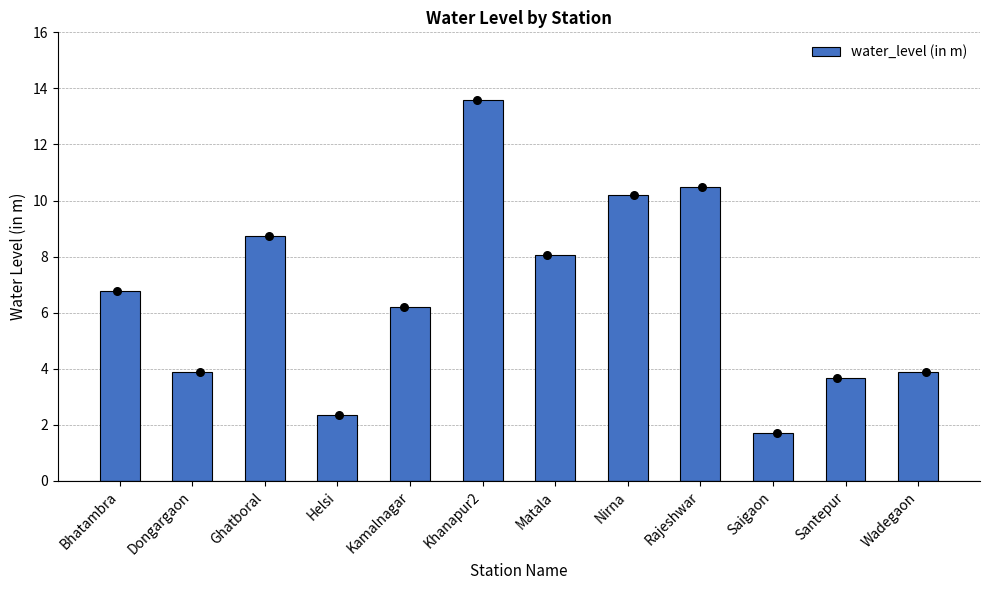

What is the change in value from Khanapur2 to Matala?

-5.5